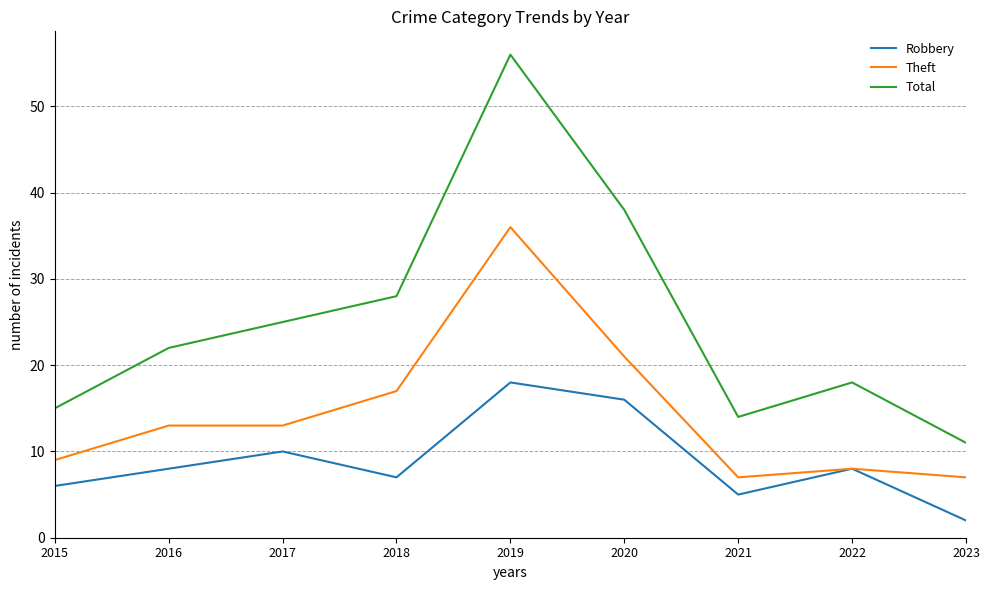

True or false: Theft and Total cross at least once.

False